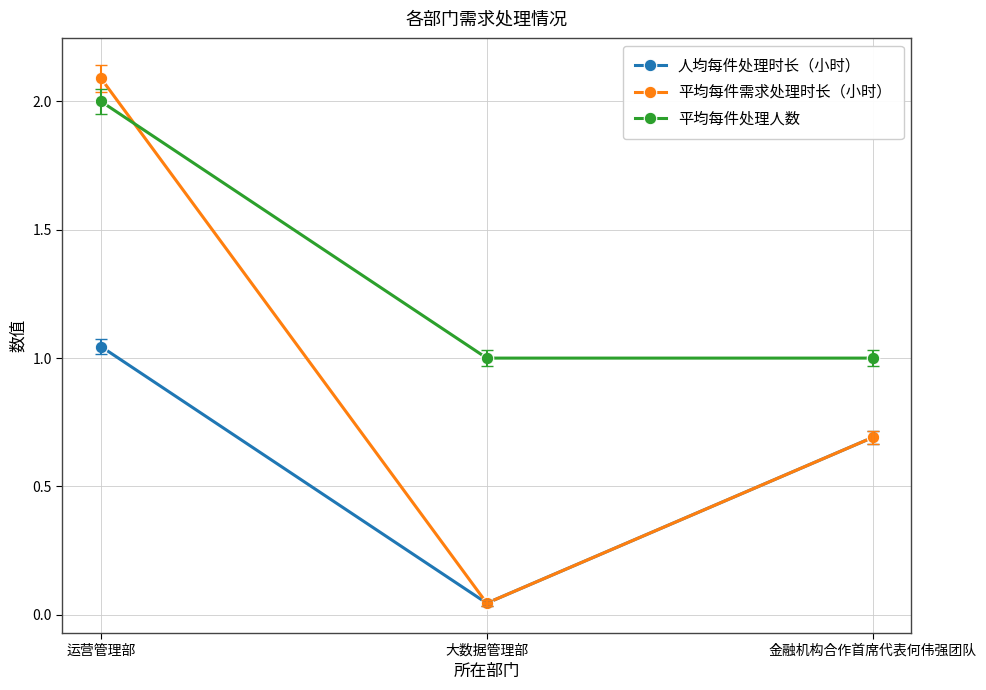

What are all the series names shown in the legend?

人均每件处理时长（小时）, 平均每件需求处理时长（小时）, 平均每件处理人数